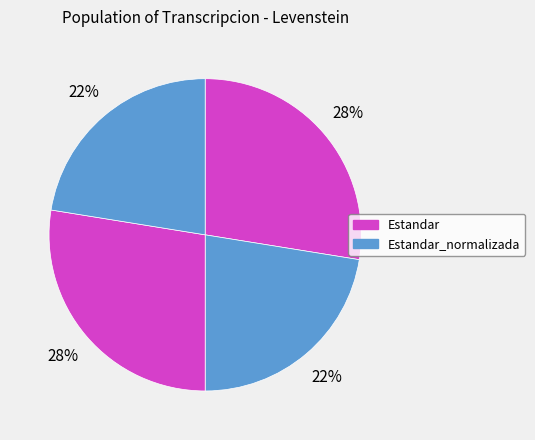

Is there a majority slice in this chart?

No